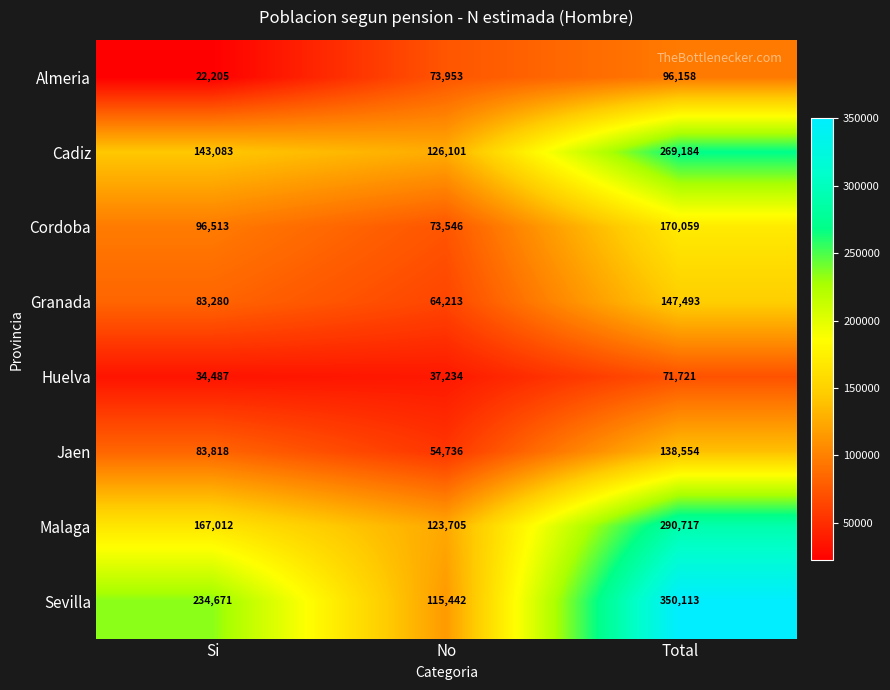

Which category has the highest value across all series?

Total